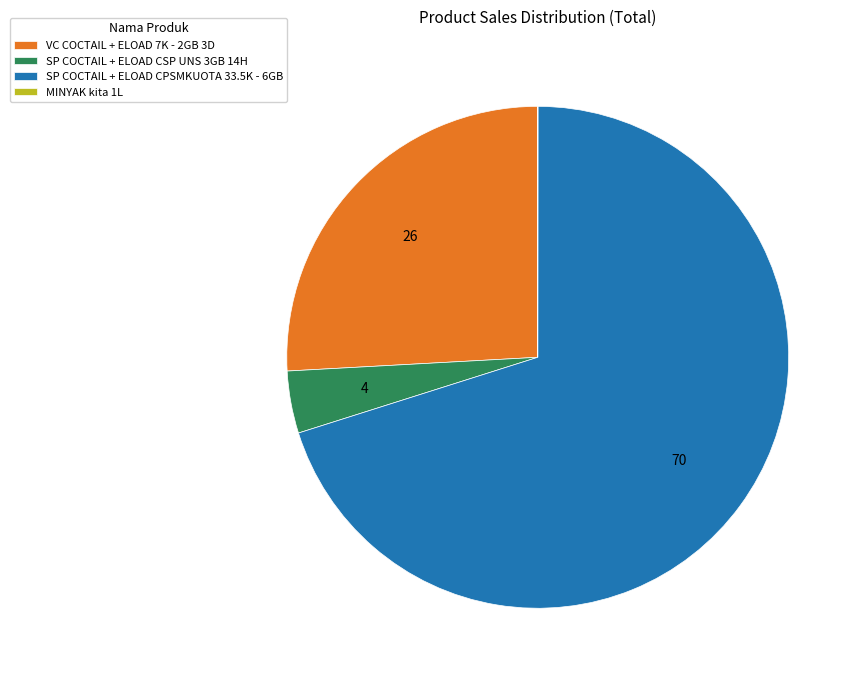

Which slice is the largest?

SP COCTAIL + ELOAD CPSMKUOTA 33.5K - 6GB